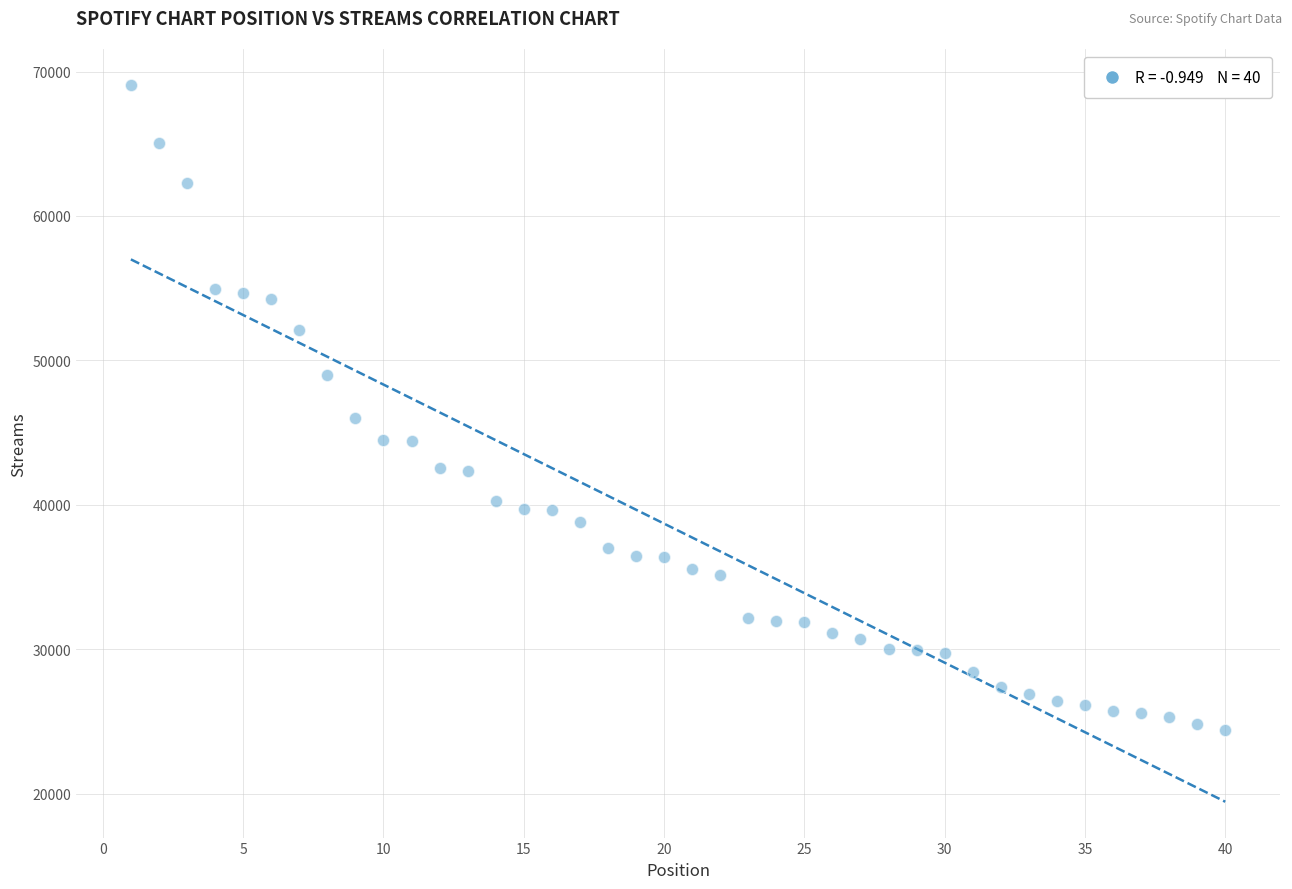

What Y value in the scatter plot is closest to 46728?

45983